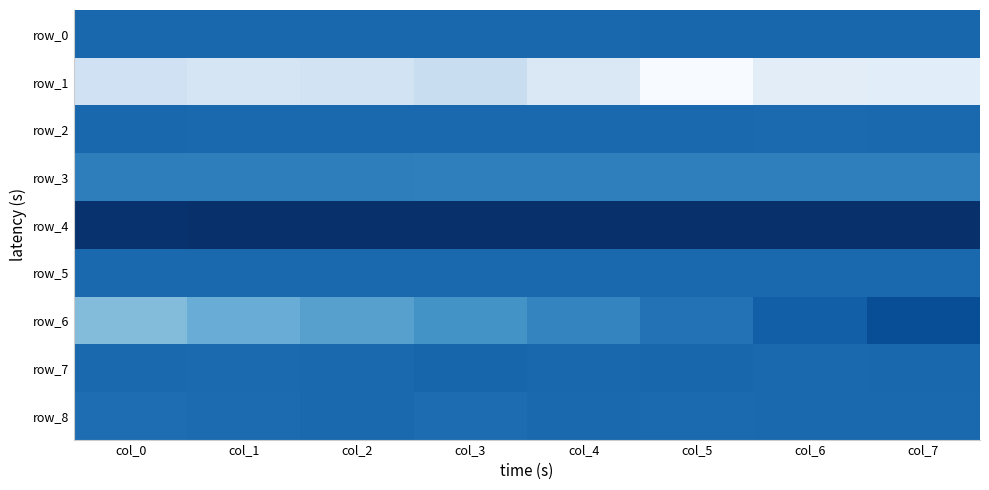

Reading left to right, extract all data points from this chart.

row_0: col_0=0.1	col_1=0.1	col_2=0.1	col_3=0.1	col_4=0.1	col_5=0.1	col_6=0.1	col_7=0.1
row_1: col_0=-5.2	col_1=-5.5	col_2=-5.3	col_3=-4.9	col_4=-5.7	col_5=-7.0	col_6=-6.1	col_7=-6.1
row_2: col_0=0.1	col_1=0.1	col_2=0.0	col_3=0.1	col_4=0.0	col_5=0.1	col_6=0.0	col_7=0.0
row_3: col_0=-0.7	col_1=-0.7	col_2=-0.7	col_3=-0.7	col_4=-0.7	col_5=-0.7	col_6=-0.7	col_7=-0.7
row_4: col_0=2.0	col_1=2.0	col_2=2.0	col_3=2.0	col_4=2.0	col_5=2.0	col_6=2.0	col_7=2.0
row_5: col_0=0.0	col_1=0.0	col_2=0.0	col_3=0.0	col_4=0.0	col_5=0.0	col_6=0.0	col_7=0.0
row_6: col_0=-3.0	col_1=-2.5	col_2=-2.0	col_3=-1.4	col_4=-0.9	col_5=-0.3	col_6=0.4	col_7=1.0
row_7: col_0=0.1	col_1=0.0	col_2=0.0	col_3=0.2	col_4=0.1	col_5=0.1	col_6=0.1	col_7=0.1
row_8: col_0=-0.1	col_1=-0.0	col_2=0.0	col_3=-0.1	col_4=0.0	col_5=0.0	col_6=0.0	col_7=0.0